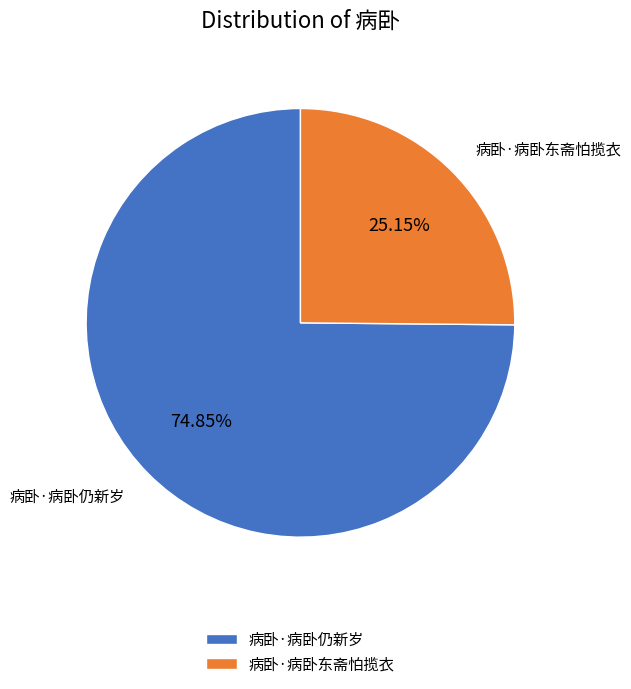

What is the ratio of the value at 病卧·病卧仍新岁 to the value at 病卧·病卧东斋怕揽衣?

3.0